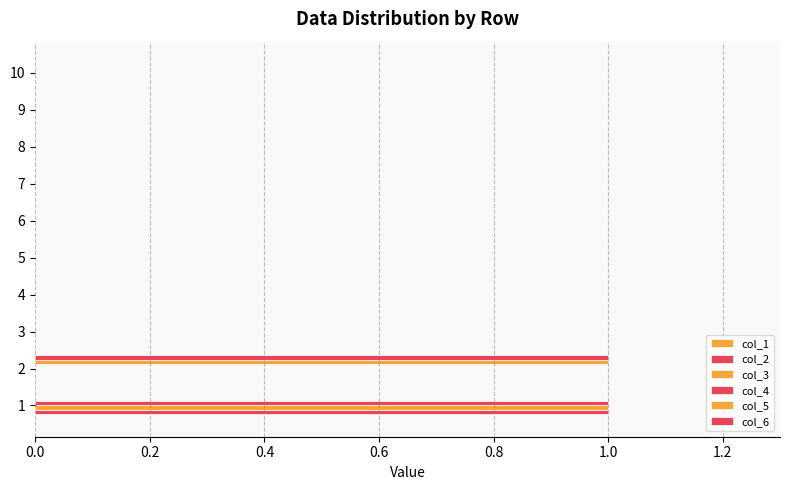

Count the col_4 values in the range 0 to 1.

10